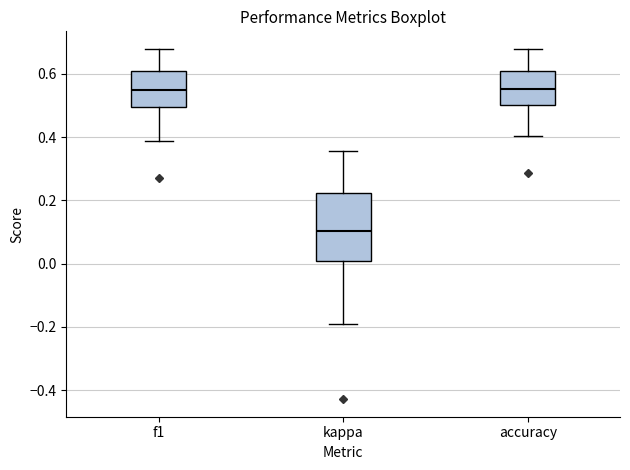

Which box is the tallest, from its lower edge to its upper edge?

kappa